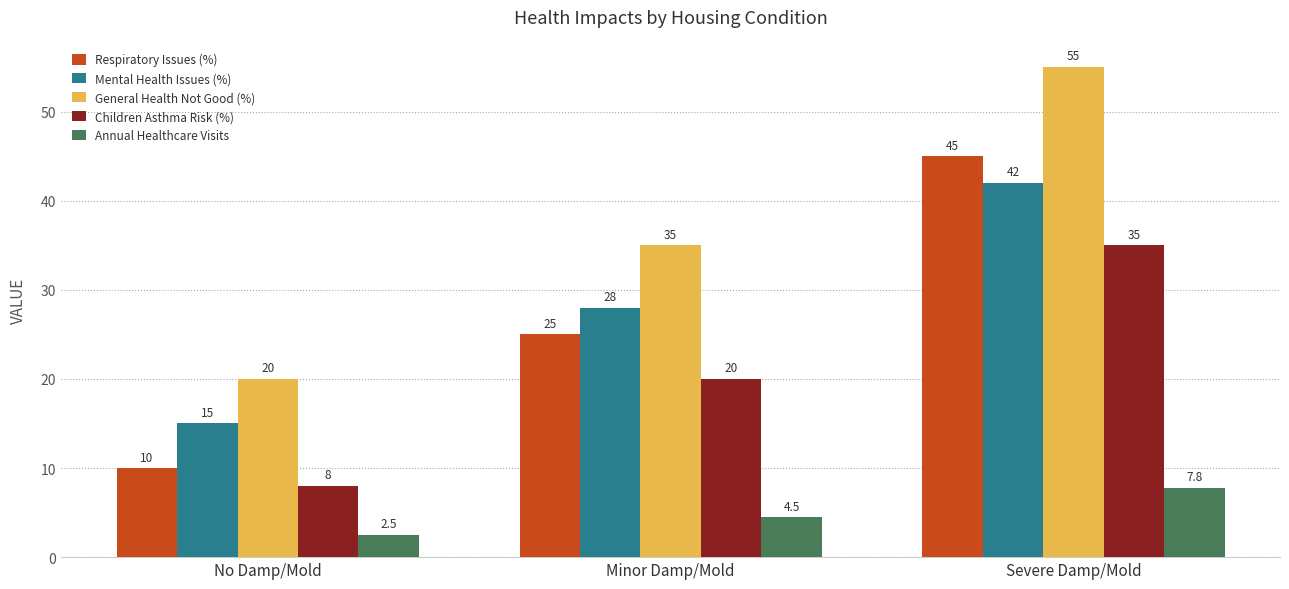

Count the Respiratory Issues (%) values in the range 10 to 45.

3